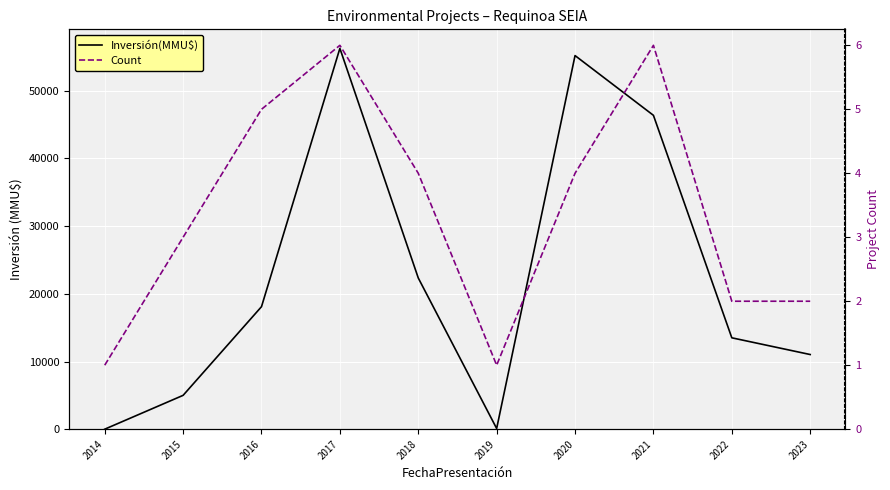

What is the approximate value of Count at 2022?

2